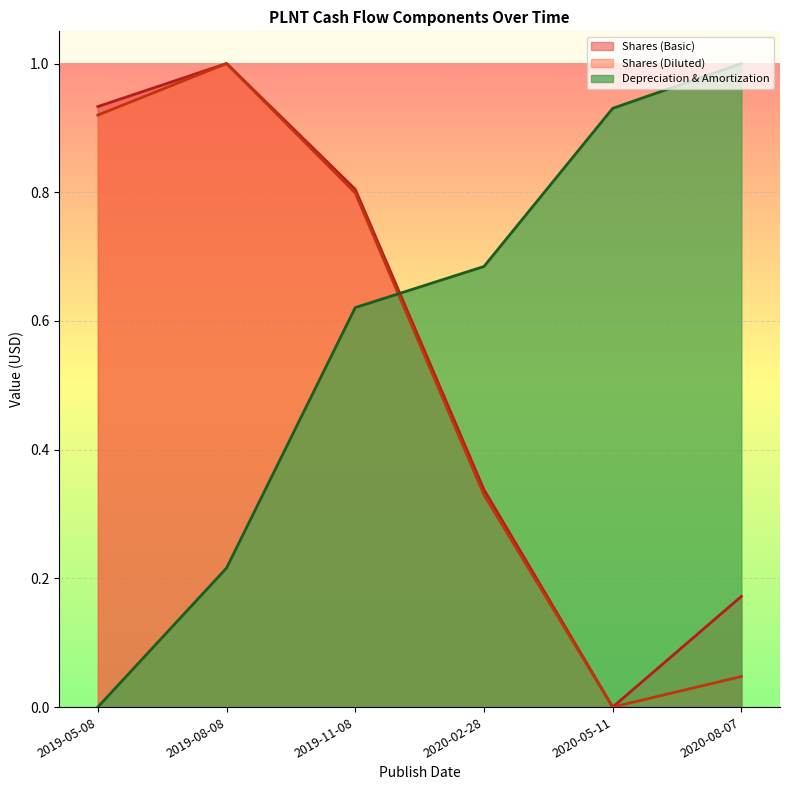

Where do Depreciation & Amortization and Shares (Diluted) first cross each other?

2019-11-08 and 2020-02-28